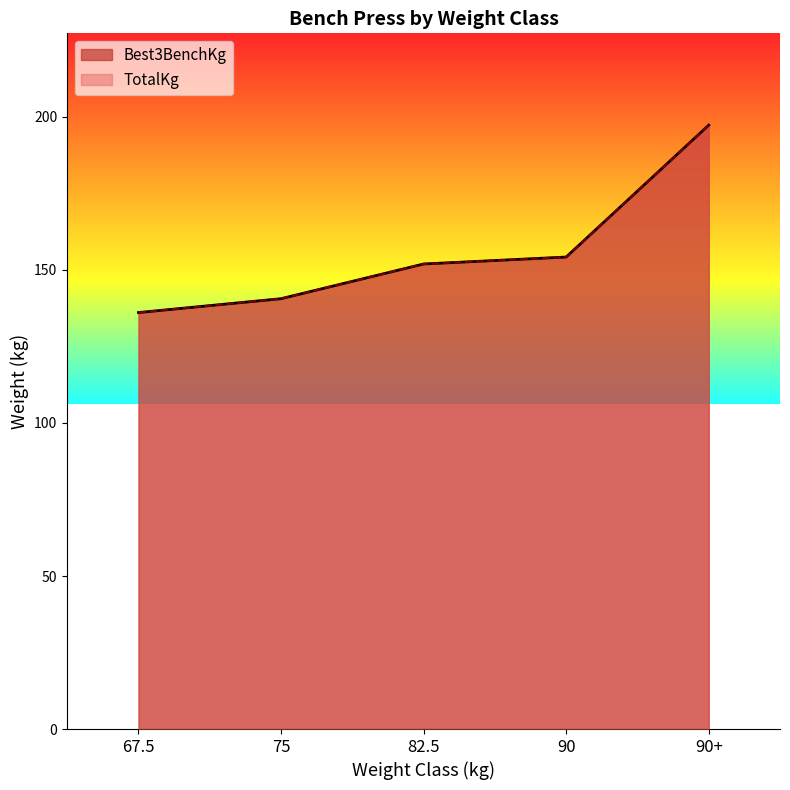

Which series has the largest range (max minus min)?

Best3BenchKg